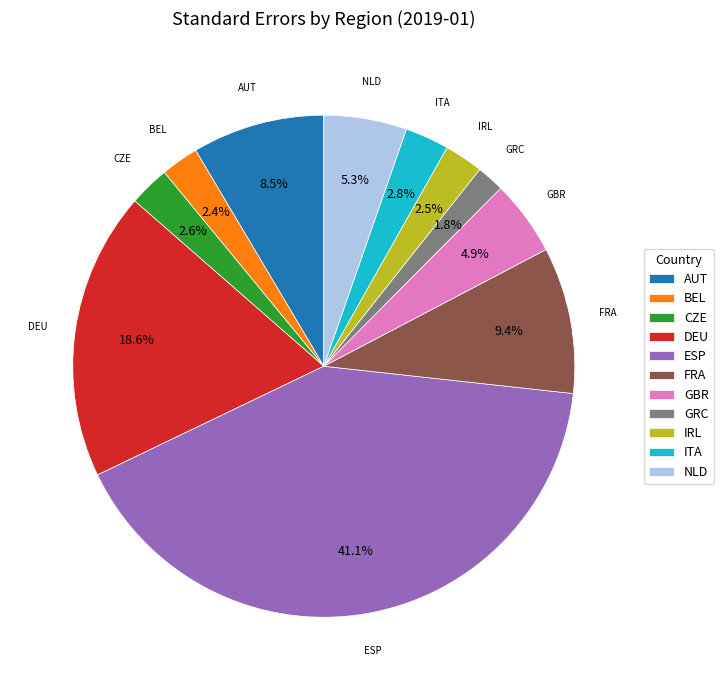

Is there any slice that represents more than half of the pie?

No